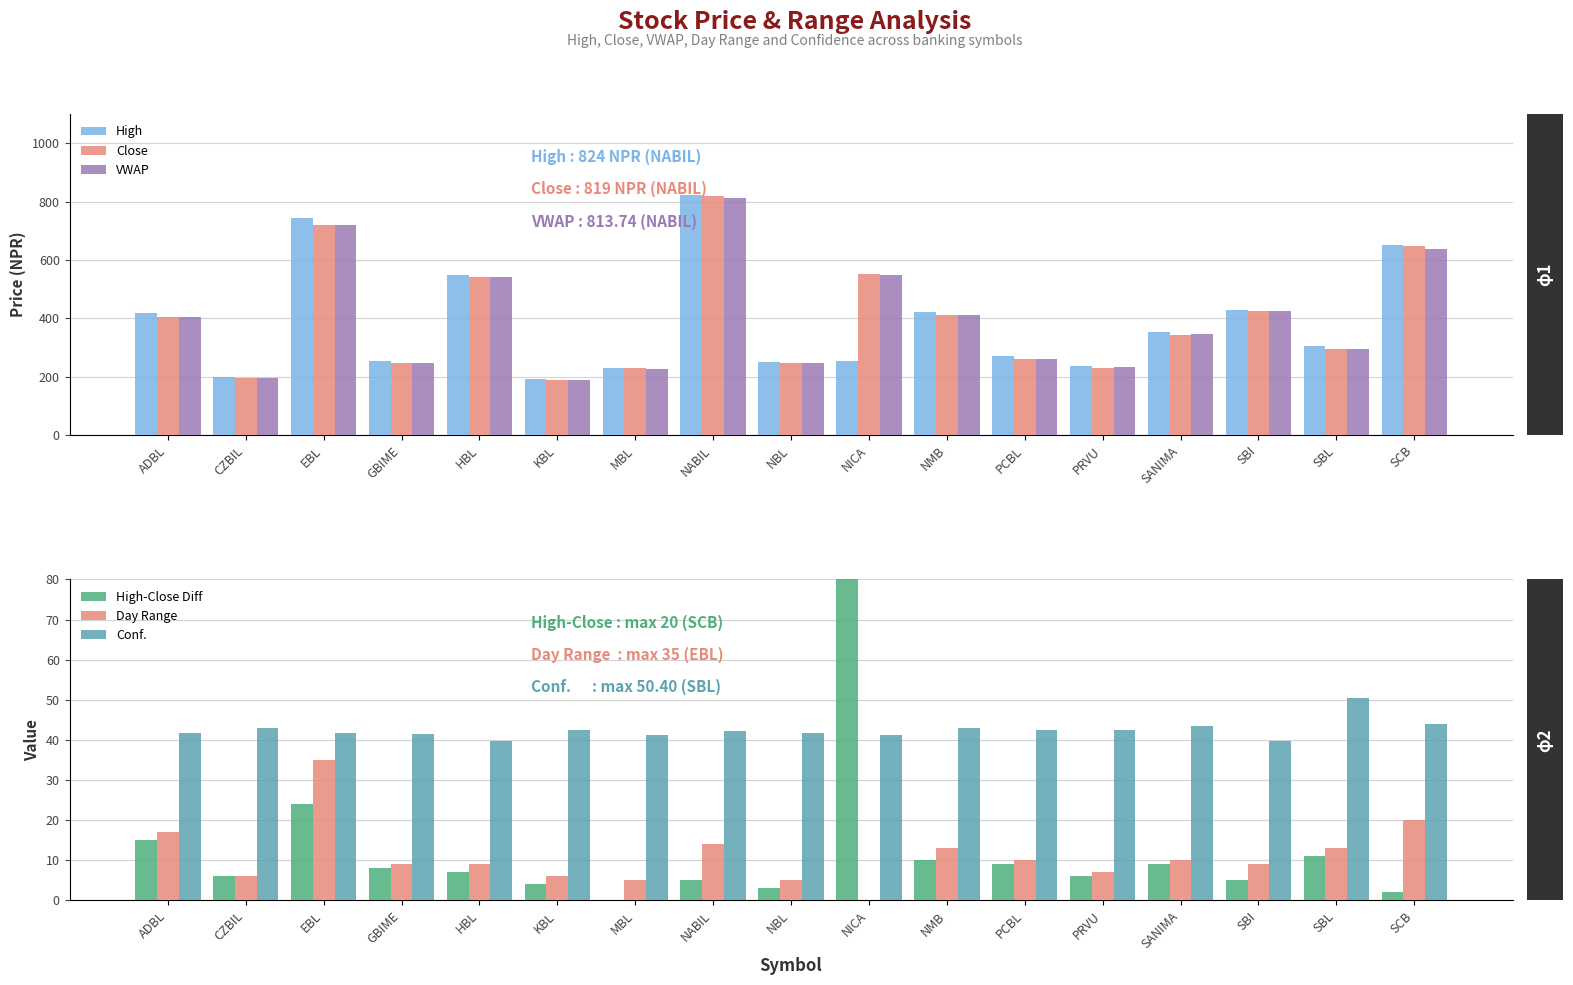

What is the label of the 9th bar from the right?

NBL